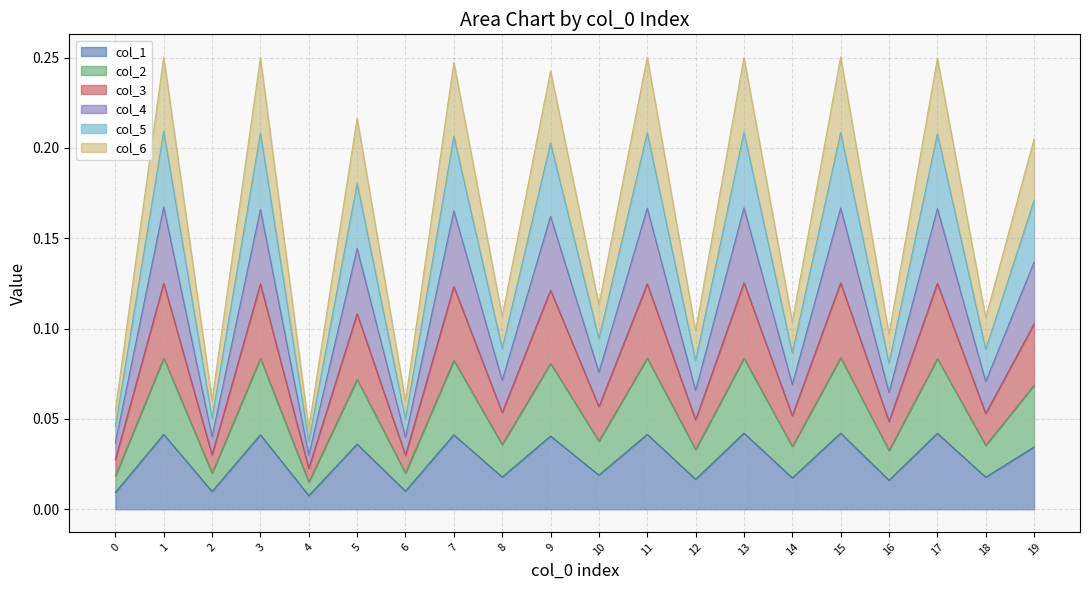

What is the value of the col_5 point at the 19th from the left?

0.1